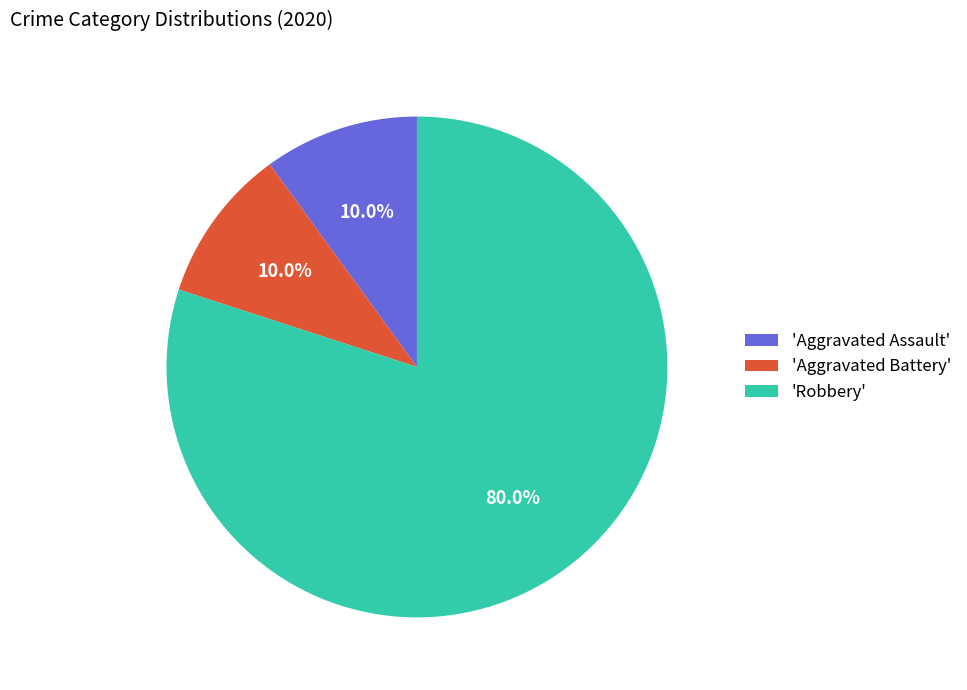

Which category has the biggest portion of the pie?

'Robbery'